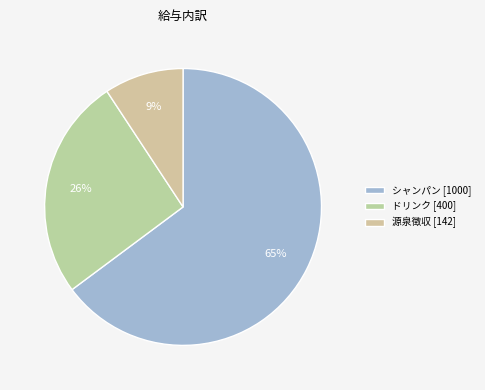

How many segments does this pie chart have?

3